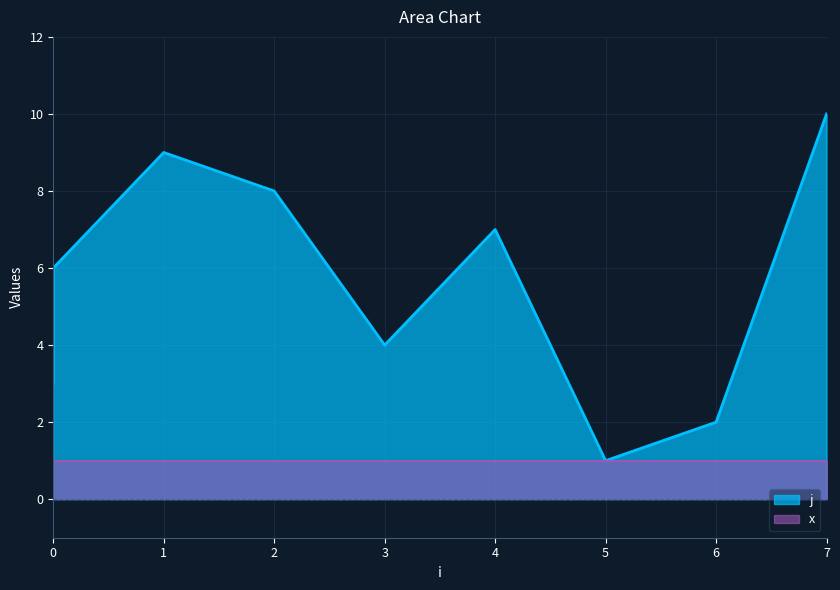

True or false: the data has more than 1 interior local peaks.

True